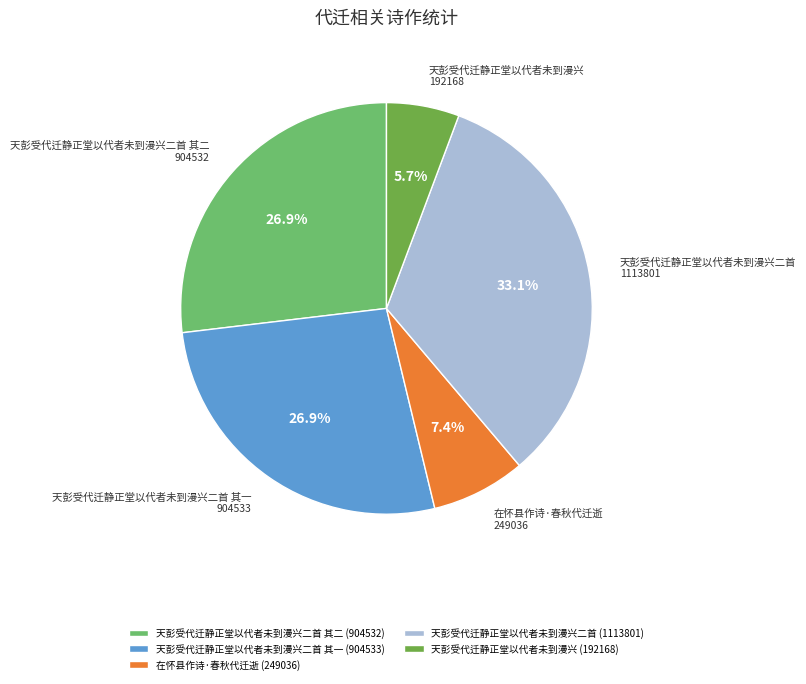

What is the ratio of the value at 天彭受代迁静正堂以代者未到漫兴二首 to the value at 天彭受代迁静正堂以代者未到漫兴二首 其二?

1.2